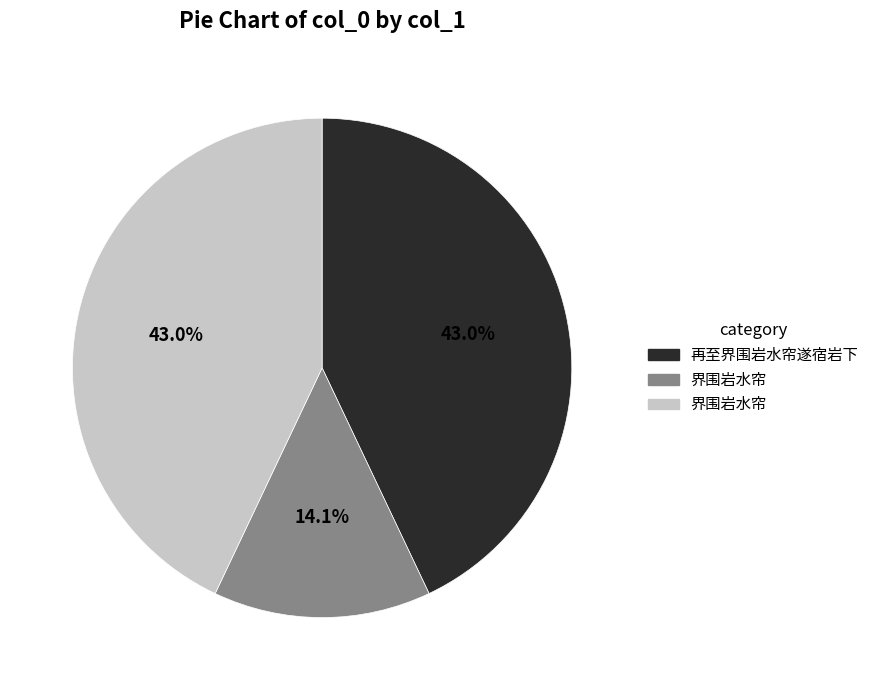

Is there a majority slice in this chart?

No